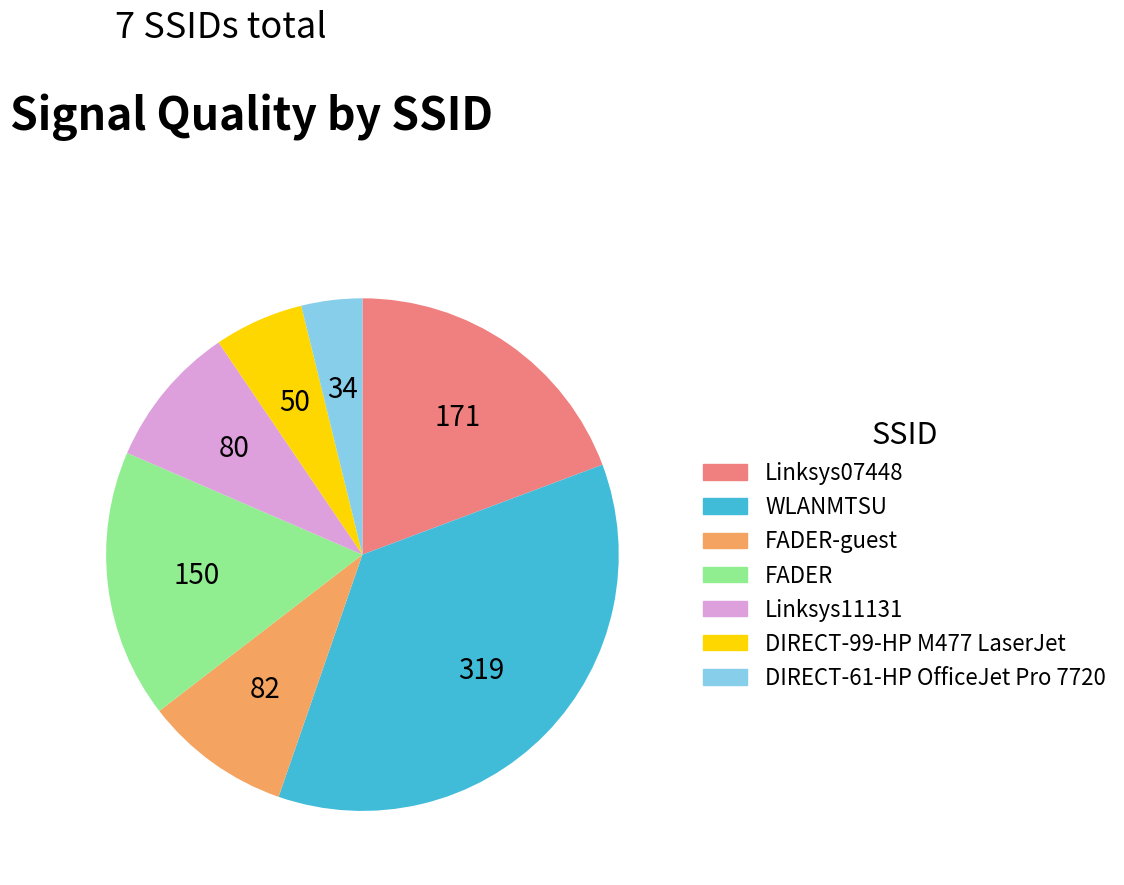

Which slice is the smallest?

DIRECT-61-HP OfficeJet Pro 7720